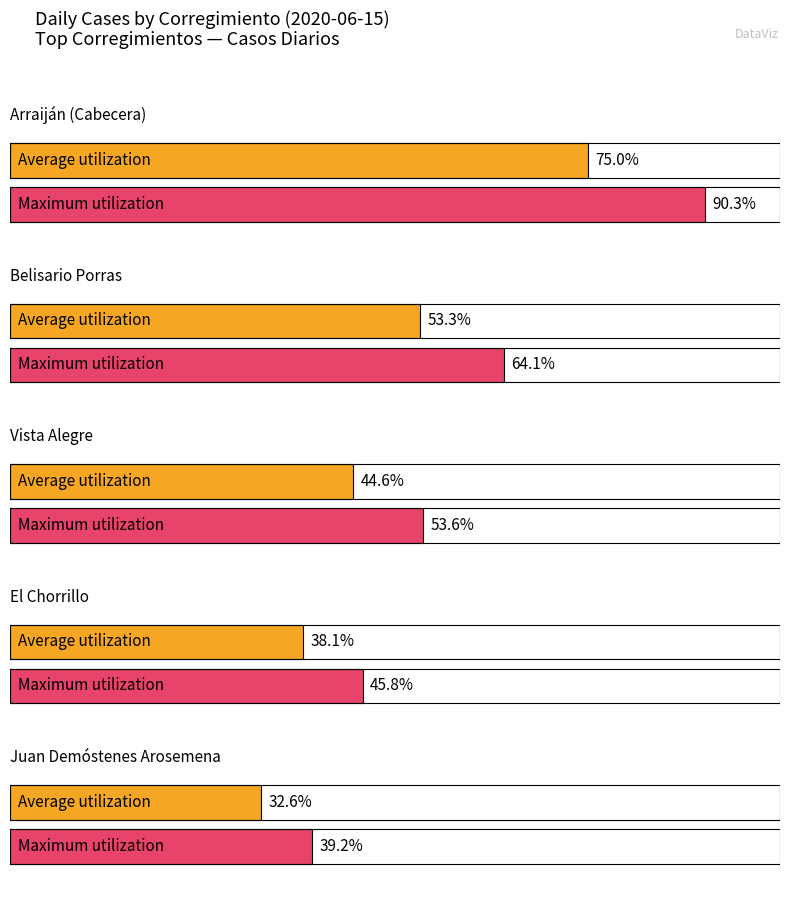

True or false: the data shows 22 at Amelia Denis de Icaza.

False